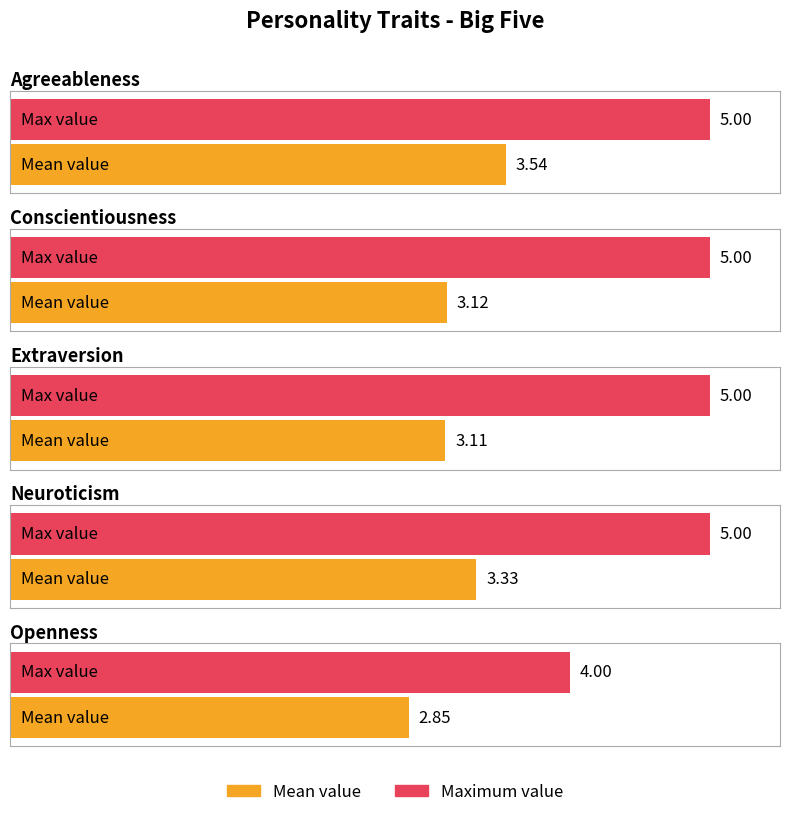

Which has a higher value, neuroticism or conscientiousness?

neuroticism